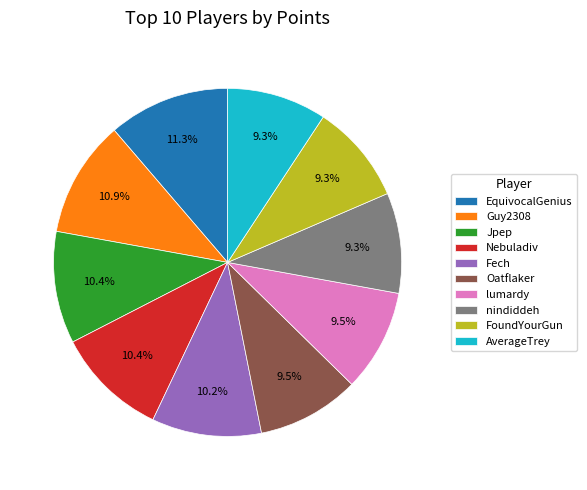

Is it true that lumardy is 22% of the pie?

False